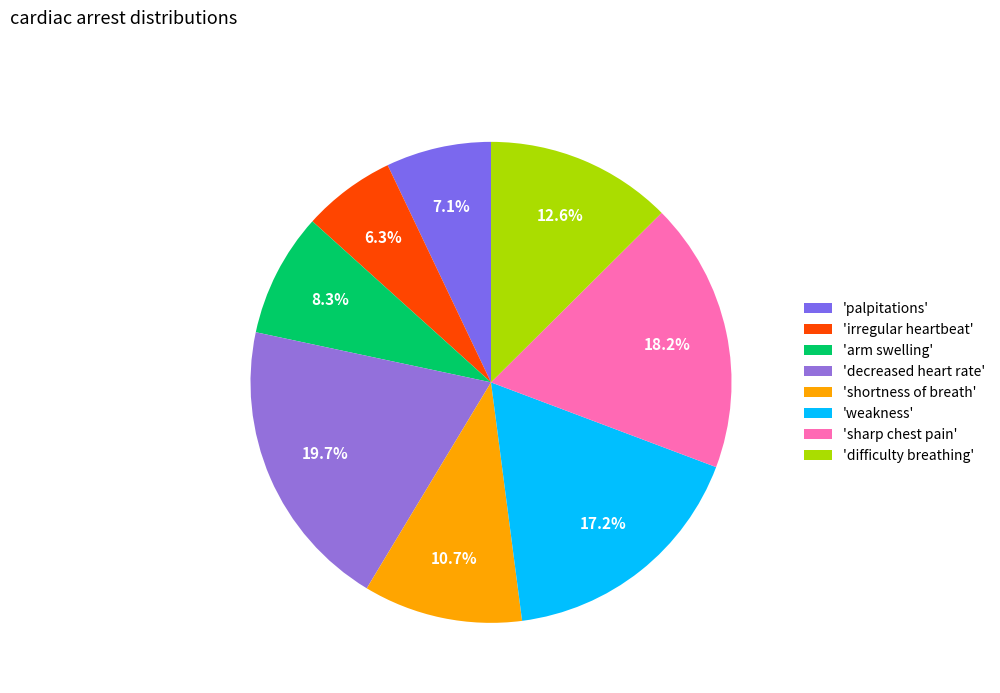

How many slices are in this pie chart?

8